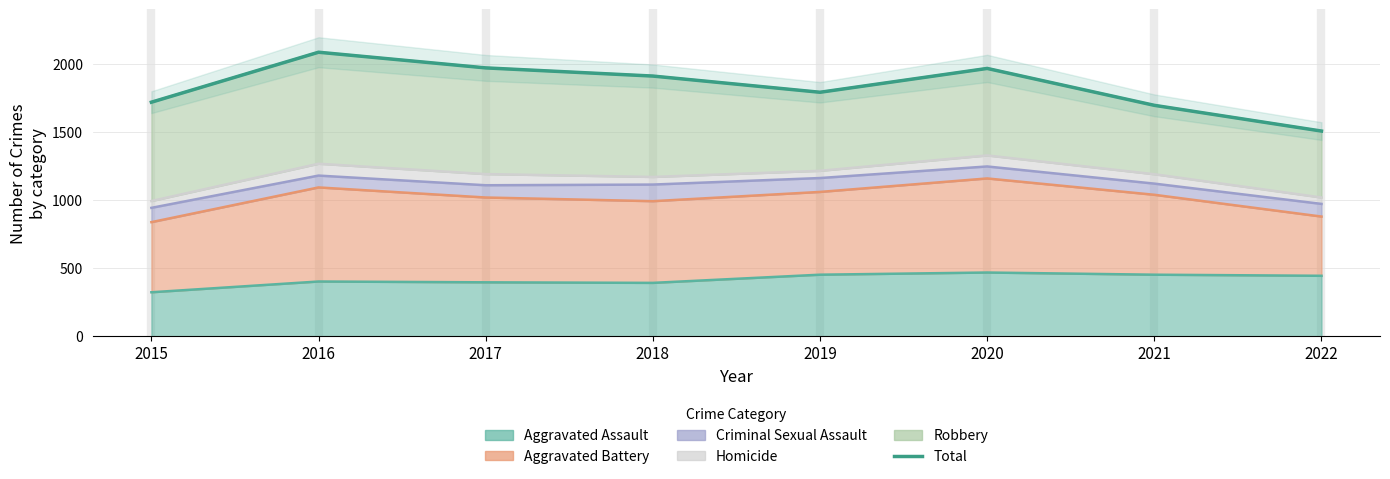

Which category has the lowest value across all series?

2022